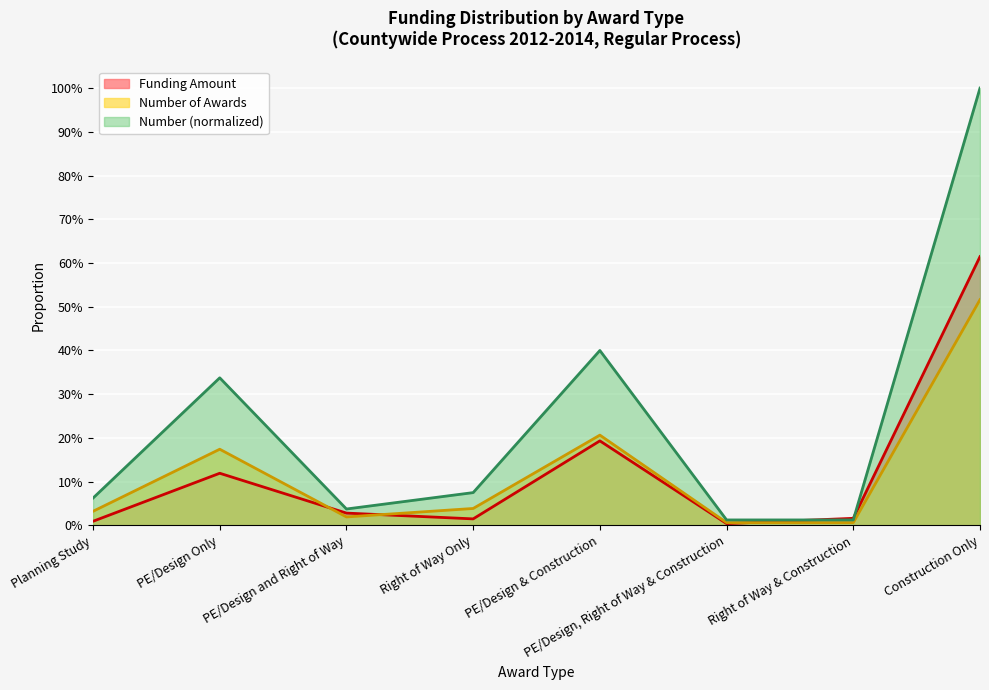

Which series has the largest total across all categories?

Number (normalized)